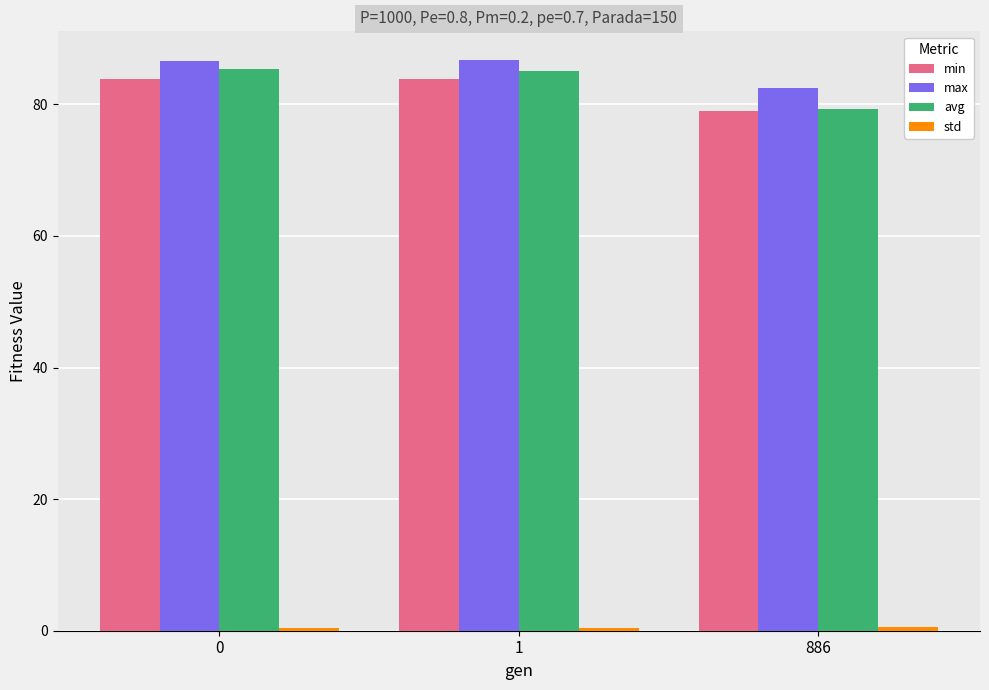

At which label does avg reach its minimum?

886